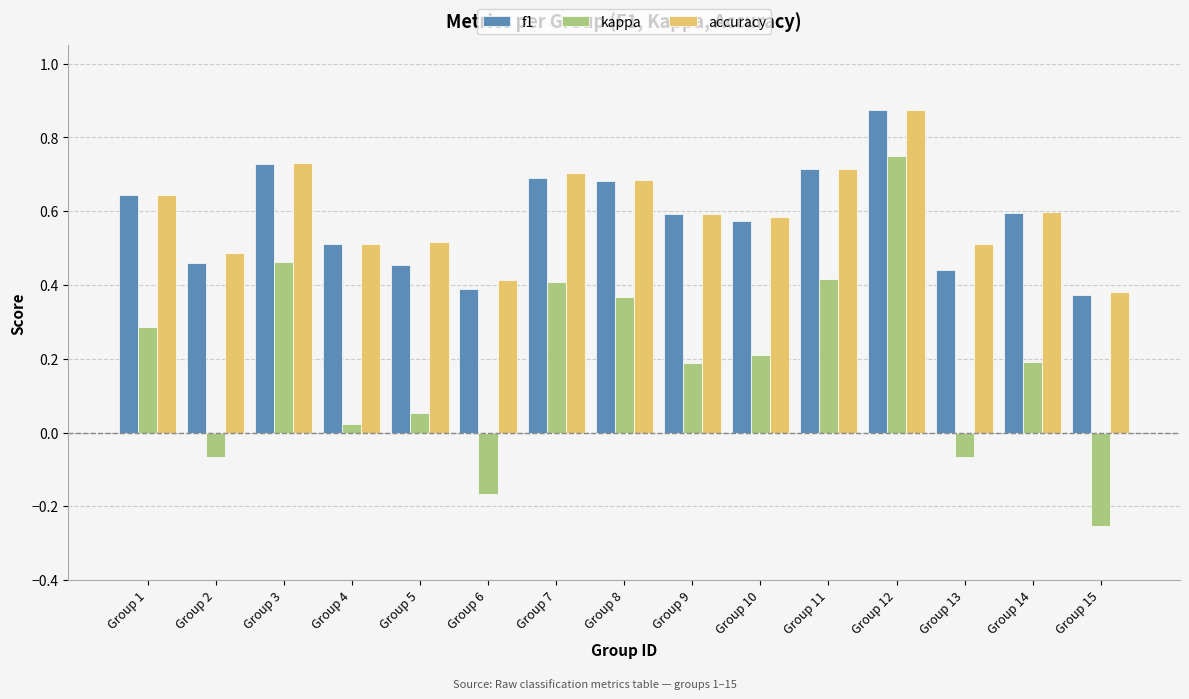

At which label is accuracy closest to 0?

Group 15